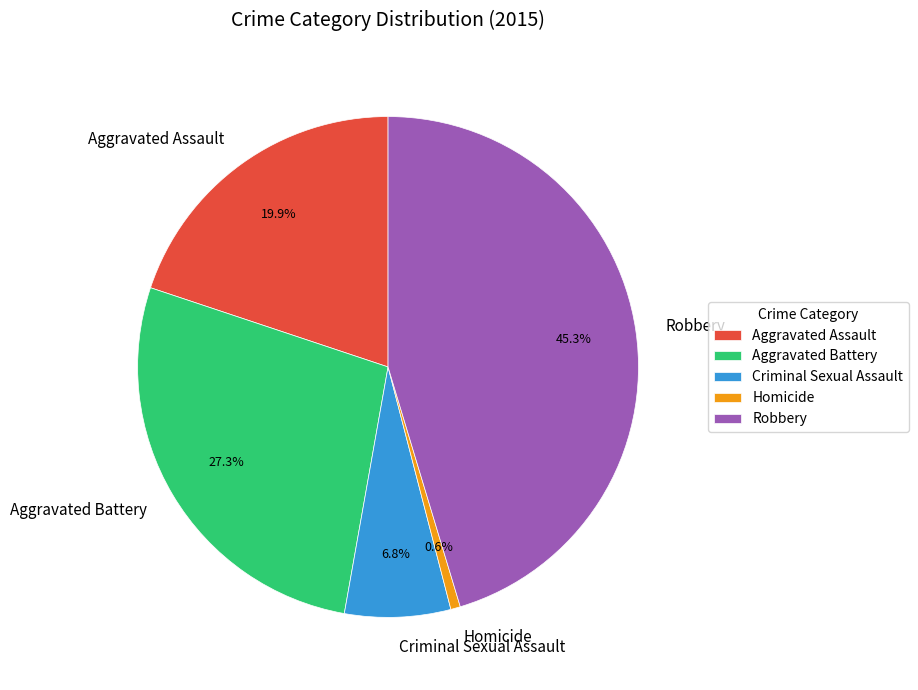

Does Robbery account for over 50% of the chart?

No